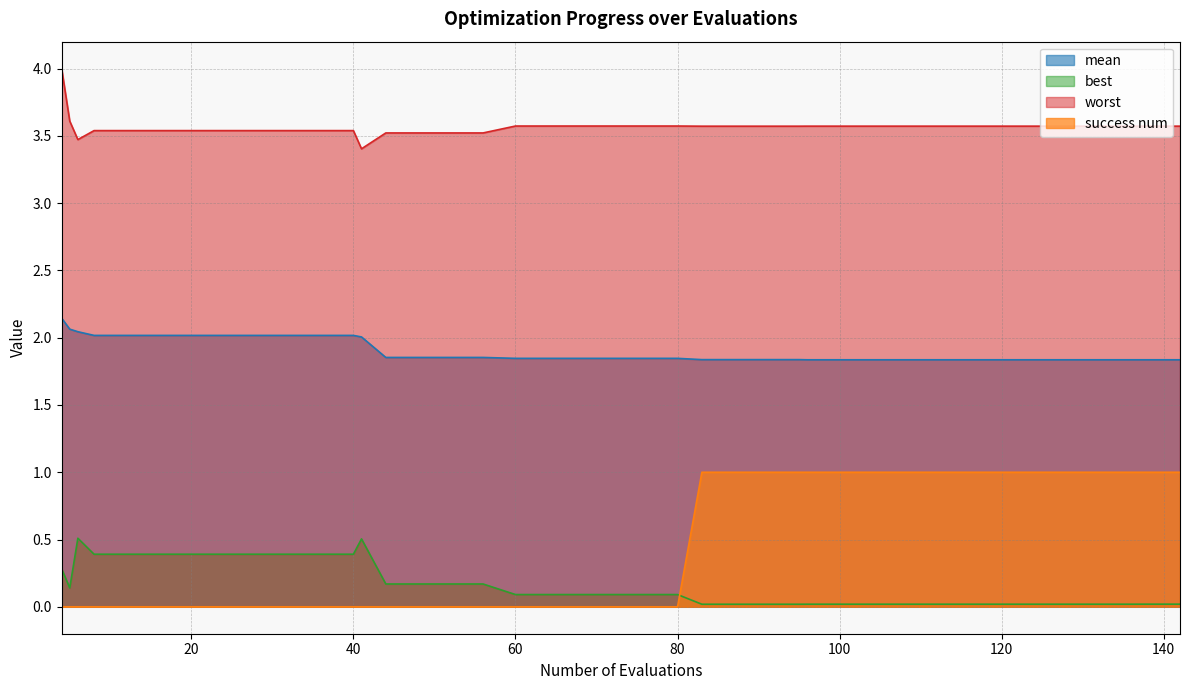

True or false: best and success num cross at least once.

True